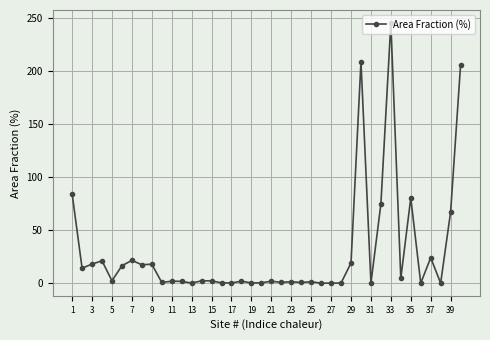

What is the maximum value shown in the chart?

245.7